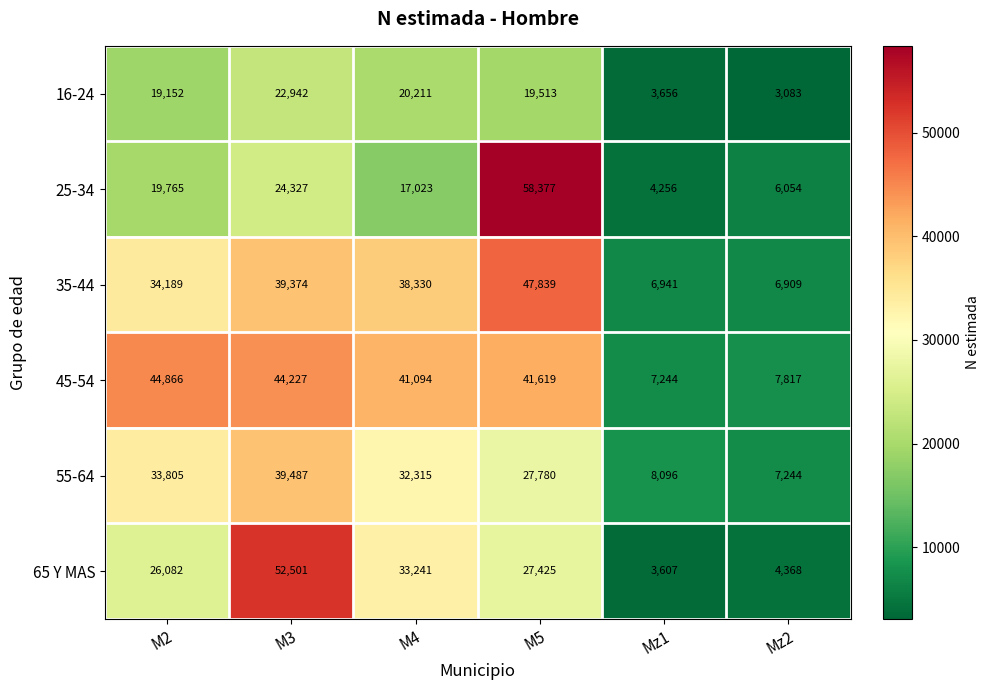

True or false: 45-54 has a value of 7817 at Mz2.

True